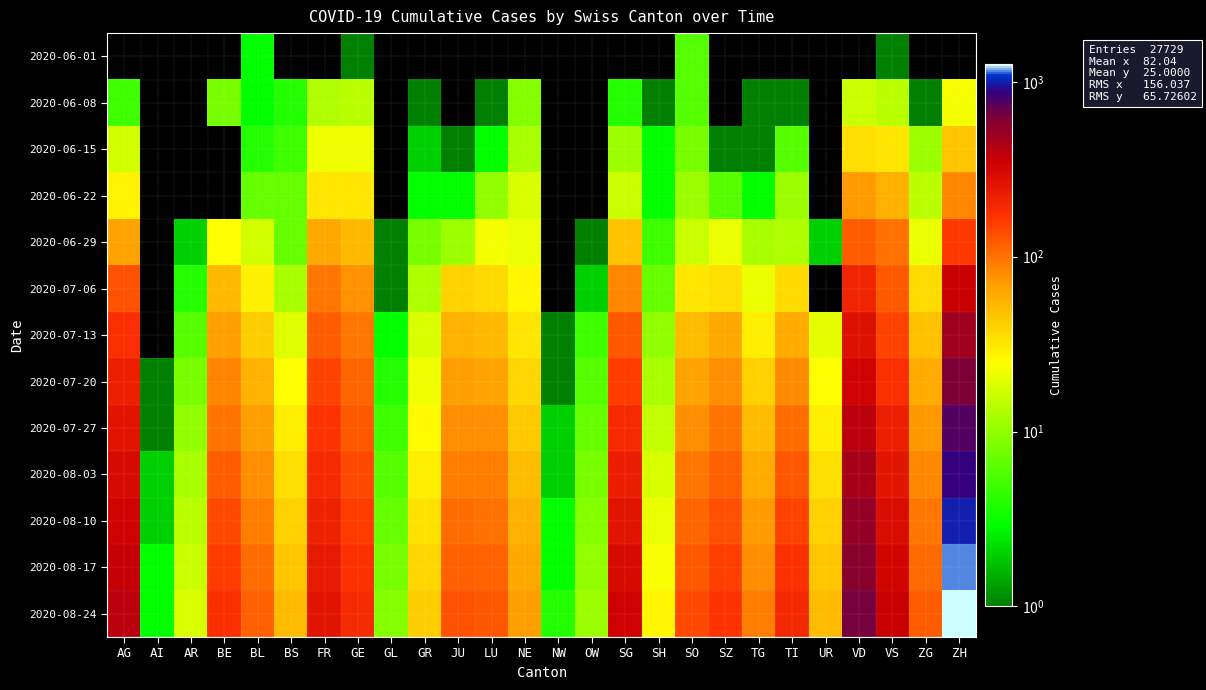

Reading left to right, extract all data points from this chart.

2020-06-01: AG=0	AI=0	AR=0	BE=0	BL=3	BS=0	FR=0	GE=1	GL=0	GR=0	JU=0	LU=0	NE=0	NW=0	OW=0	SG=0	SH=0	SO=6	SZ=0	TG=0	TI=0	UR=0	VD=0	VS=1	ZG=0	ZH=0
2020-06-08: AG=5	AI=0	AR=0	BE=8	BL=3	BS=4	FR=13	GE=14	GL=0	GR=1	JU=0	LU=1	NE=9	NW=0	OW=0	SG=4	SH=1	SO=6	SZ=0	TG=1	TI=1	UR=0	VD=16	VS=14	ZG=1	ZH=23
2020-06-15: AG=17	AI=0	AR=0	BE=0	BL=4	BS=5	FR=22	GE=22	GL=0	GR=2	JU=1	LU=3	NE=12	NW=0	OW=0	SG=11	SH=3	SO=8	SZ=1	TG=1	TI=6	UR=0	VD=35	VS=32	ZG=11	ZH=45
2020-06-22: AG=28	AI=0	AR=0	BE=0	BL=7	BS=7	FR=32	GE=32	GL=0	GR=3	JU=3	LU=10	NE=18	NW=0	OW=0	SG=16	SH=3	SO=11	SZ=6	TG=3	TI=11	UR=0	VD=71	VS=56	ZG=14	ZH=83
2020-06-29: AG=65	AI=0	AR=2	BE=25	BL=17	BS=7	FR=61	GE=52	GL=1	GR=8	JU=11	LU=23	NE=21	NW=0	OW=1	SG=46	SH=5	SO=16	SZ=21	TG=12	TI=13	UR=2	VD=121	VS=101	ZG=21	ZH=162
2020-07-06: AG=132	AI=0	AR=4	BE=52	BL=29	BS=12	FR=95	GE=76	GL=1	GR=13	JU=39	LU=37	NE=27	NW=0	OW=2	SG=83	SH=7	SO=32	SZ=35	TG=21	TI=36	UR=0	VD=208	VS=123	ZG=36	ZH=357
2020-07-13: AG=180	AI=0	AR=6	BE=68	BL=42	BS=19	FR=121	GE=95	GL=3	GR=18	JU=55	LU=52	NE=32	NW=1	OW=5	SG=125	SH=10	SO=50	SZ=62	TG=30	TI=60	UR=20	VD=280	VS=148	ZG=48	ZH=490
2020-07-20: AG=220	AI=1	AR=8	BE=85	BL=55	BS=25	FR=148	GE=110	GL=4	GR=22	JU=68	LU=65	NE=38	NW=1	OW=6	SG=160	SH=12	SO=65	SZ=80	TG=40	TI=82	UR=25	VD=340	VS=185	ZG=60	ZH=620
2020-07-27: AG=260	AI=1	AR=10	BE=100	BL=68	BS=30	FR=172	GE=125	GL=5	GR=26	JU=80	LU=78	NE=44	NW=2	OW=7	SG=195	SH=15	SO=80	SZ=100	TG=50	TI=105	UR=30	VD=400	VS=220	ZG=72	ZH=750
2020-08-03: AG=300	AI=2	AR=12	BE=120	BL=80	BS=35	FR=195	GE=140	GL=6	GR=30	JU=92	LU=90	NE=50	NW=2	OW=8	SG=230	SH=18	SO=95	SZ=118	TG=60	TI=128	UR=35	VD=460	VS=255	ZG=84	ZH=880
2020-08-10: AG=340	AI=2	AR=14	BE=140	BL=92	BS=40	FR=218	GE=158	GL=7	GR=34	JU=105	LU=102	NE=56	NW=3	OW=9	SG=265	SH=21	SO=110	SZ=136	TG=70	TI=152	UR=40	VD=520	VS=290	ZG=96	ZH=1010
2020-08-17: AG=370	AI=3	AR=16	BE=160	BL=104	BS=45	FR=240	GE=175	GL=8	GR=38	JU=118	LU=115	NE=62	NW=3	OW=10	SG=300	SH=24	SO=125	SZ=154	TG=80	TI=176	UR=45	VD=580	VS=325	ZG=108	ZH=1140
2020-08-24: AG=400	AI=3	AR=18	BE=180	BL=116	BS=50	FR=262	GE=192	GL=9	GR=42	JU=131	LU=128	NE=68	NW=4	OW=11	SG=335	SH=27	SO=140	SZ=172	TG=90	TI=200	UR=50	VD=640	VS=360	ZG=120	ZH=1270